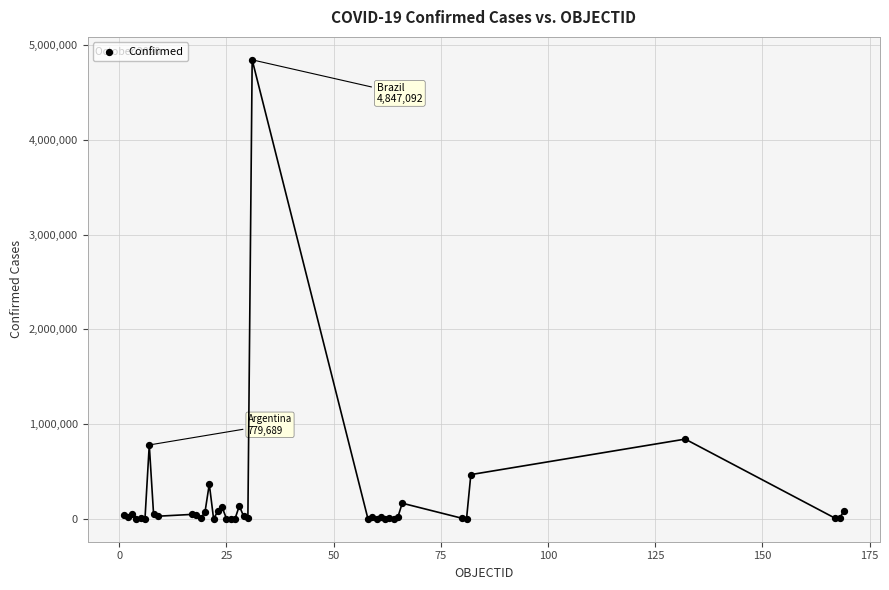

What Y value in the scatter plot is closest to 2423599?

841531